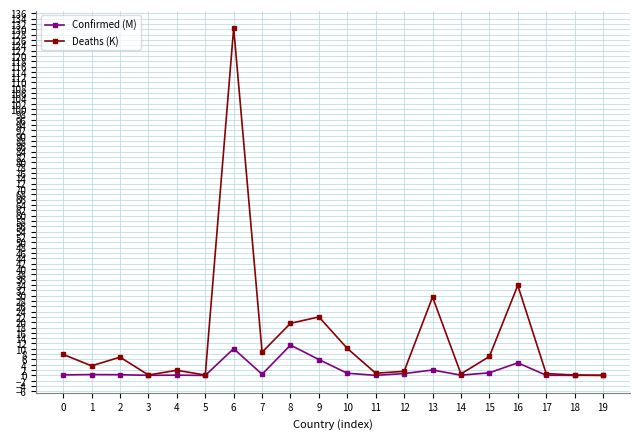

Is it true that Confirmed (M) equals 0.0 at 5?

True